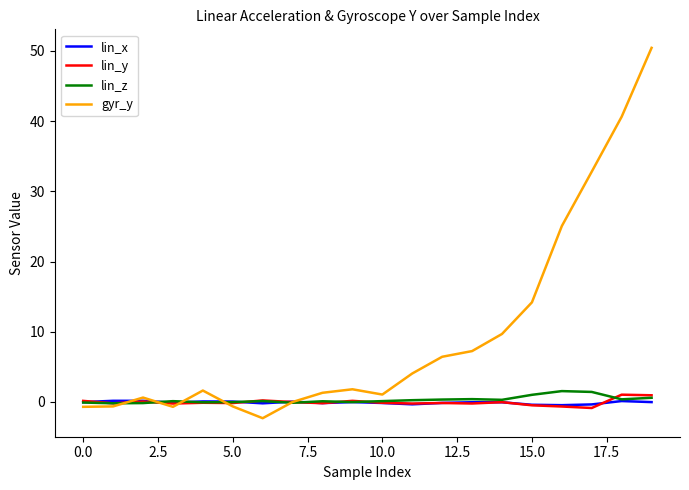

How many lines are shown in the chart?

4